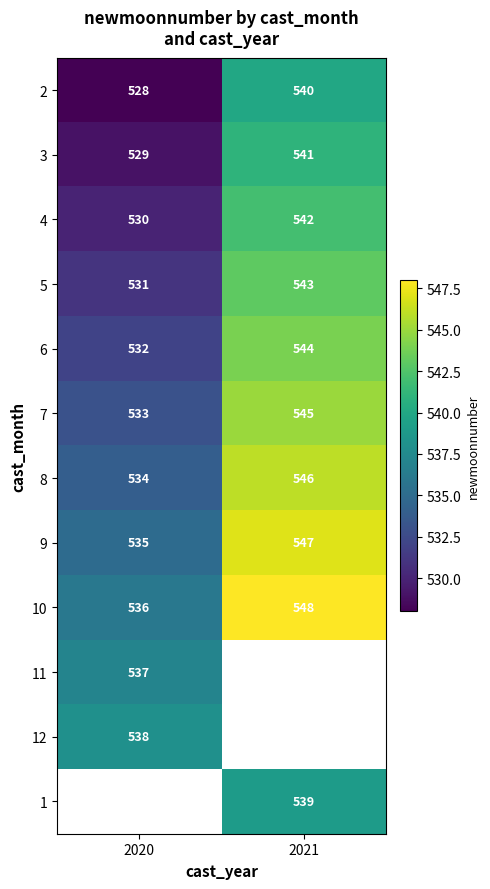

How many values in the 4 series are below 542?

1